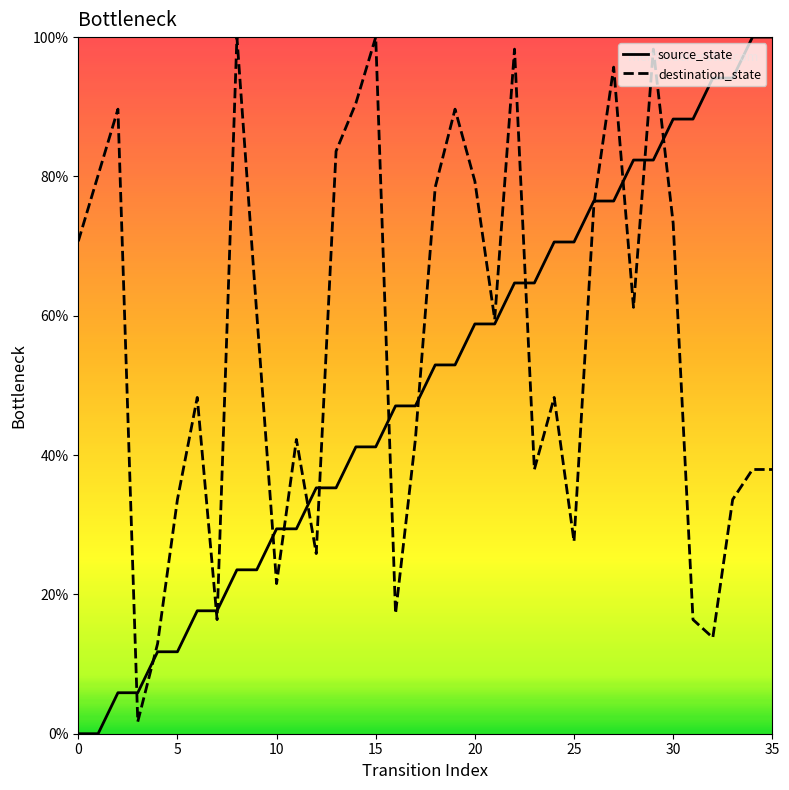

What is the greatest value displayed?

100.0